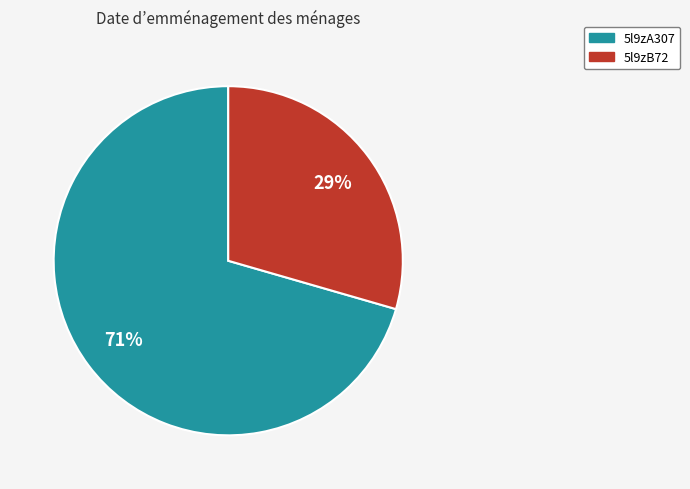

How many slices are in this pie chart?

2